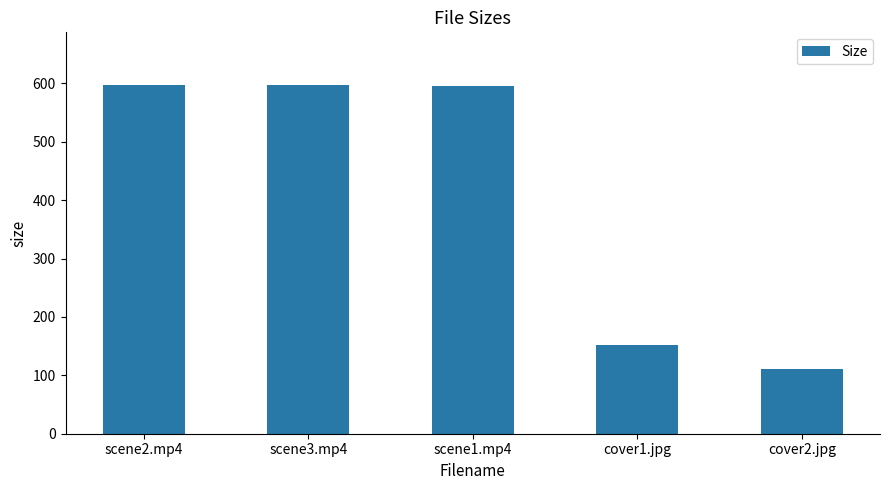

Count the number of categories in the chart.

5